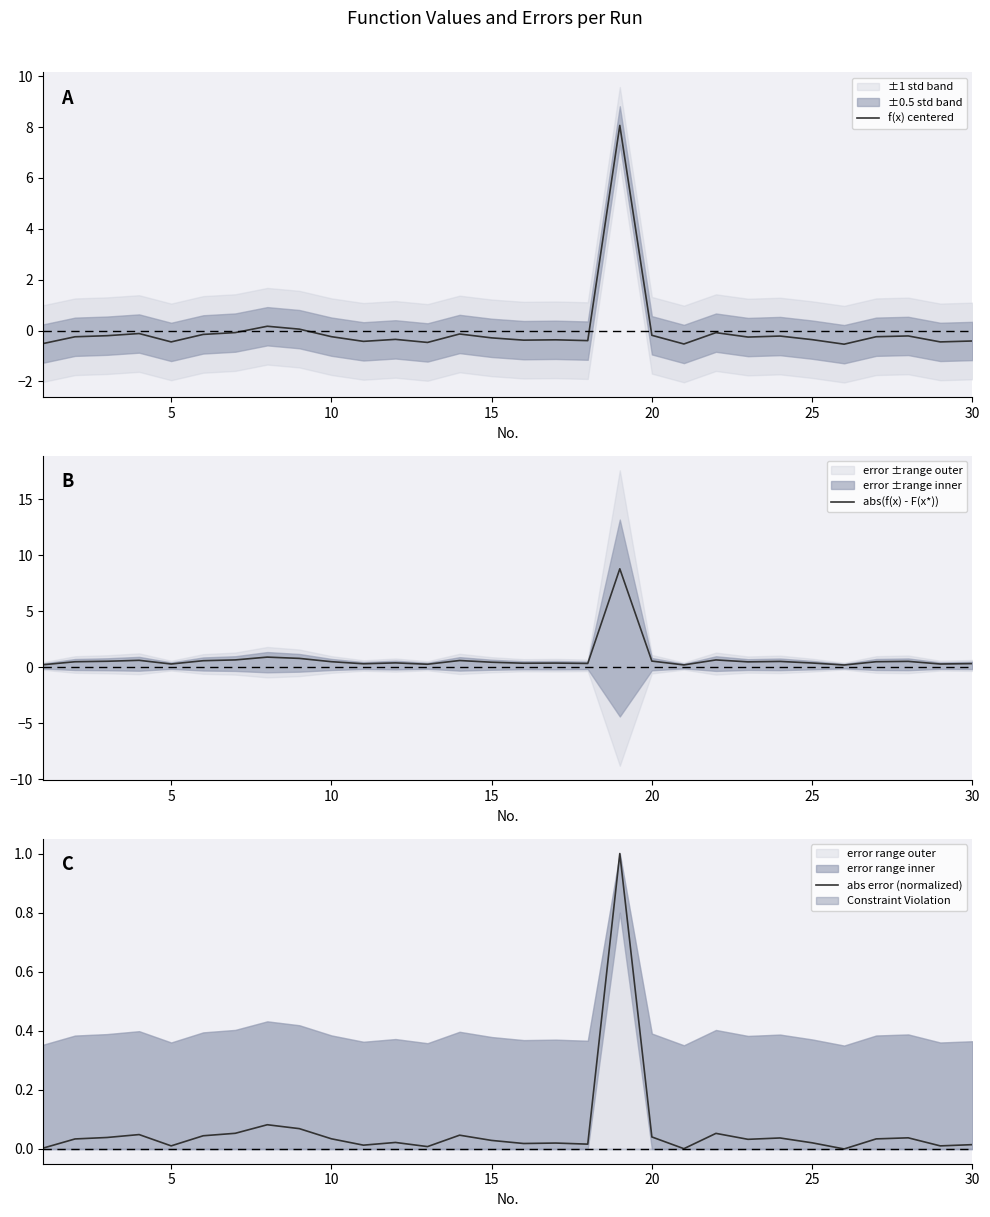

What is the lowest value of the f(x) centered series?

-0.5